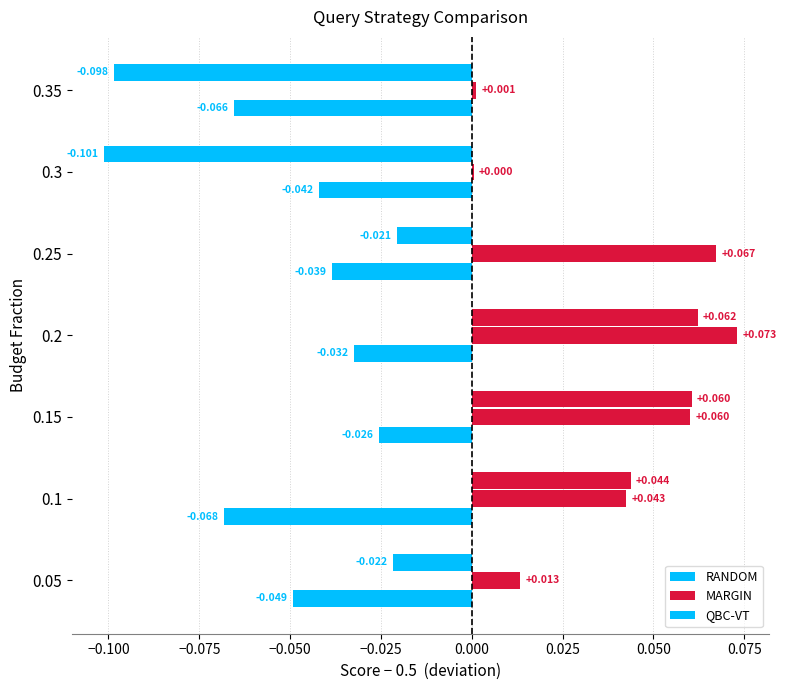

How many data points in QBC-VT are above 0?

3